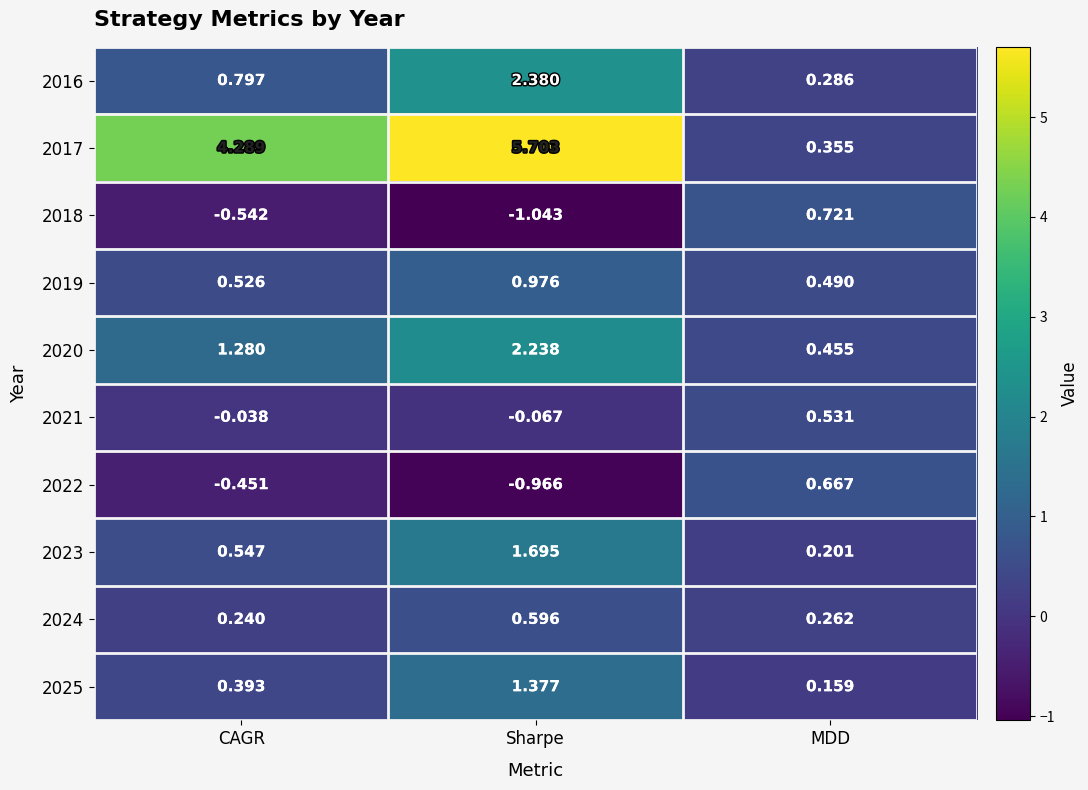

At which label does 2020 first exceed 1?

CAGR